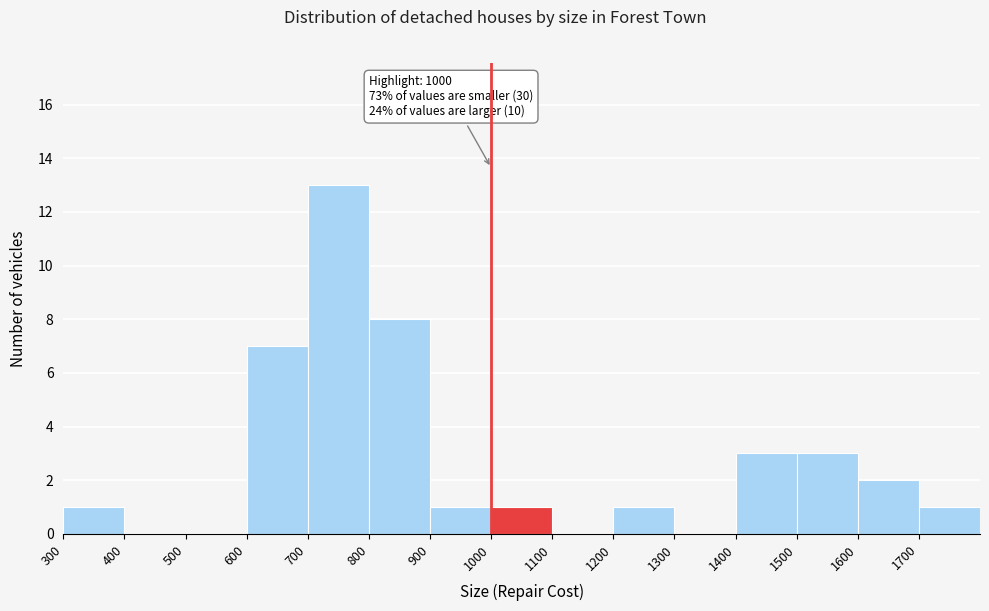

Over which range of the x-axis is the bar tallest?

700 to 800